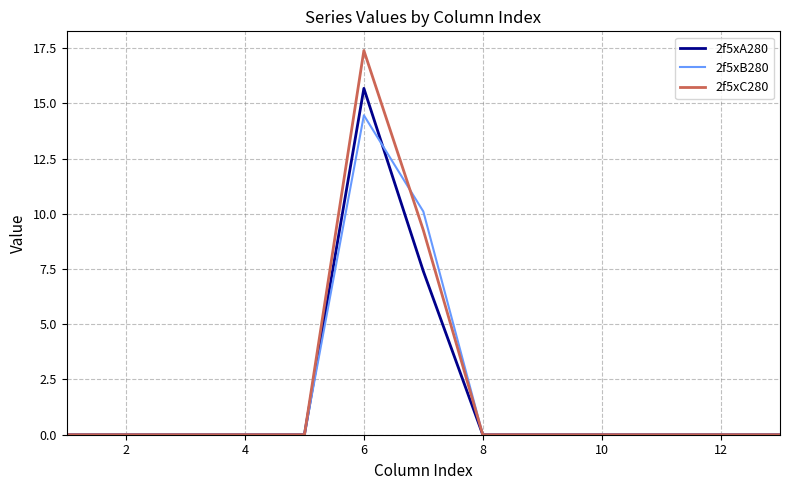

Rank the series by their maximum value, from highest to lowest.

2f5xC280, 2f5xA280, 2f5xB280